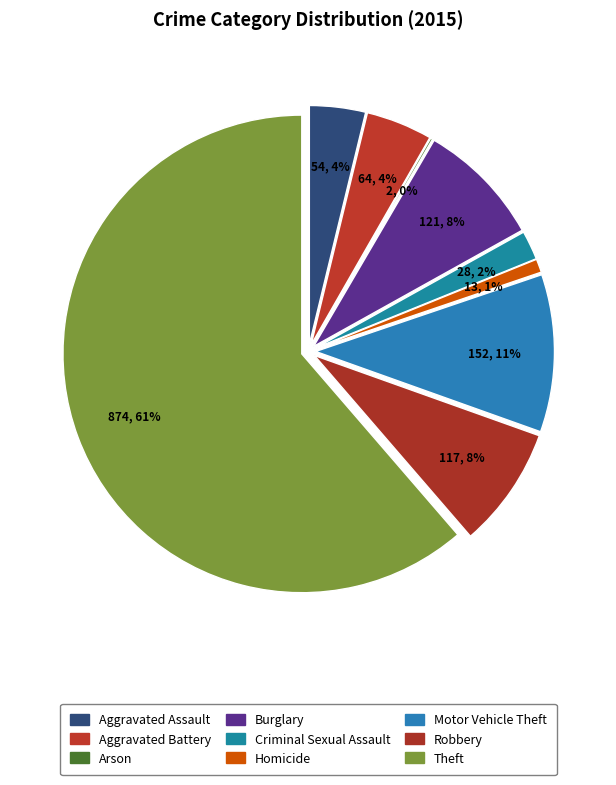

Rank the categories by value from lowest to highest.

Arson, Homicide, Criminal Sexual Assault, Aggravated Assault, Aggravated Battery, Robbery, Burglary, Motor Vehicle Theft, Theft